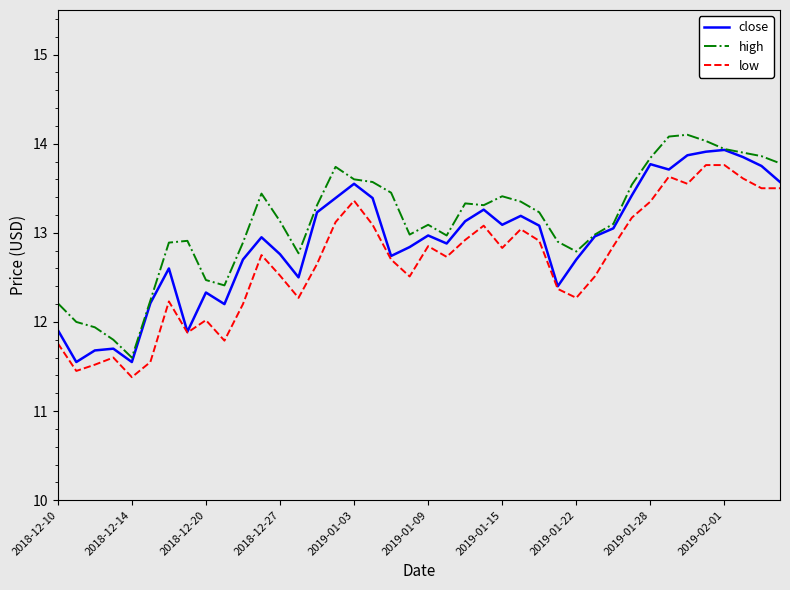

Rank the series by their average value, from lowest to highest.

low, close, high